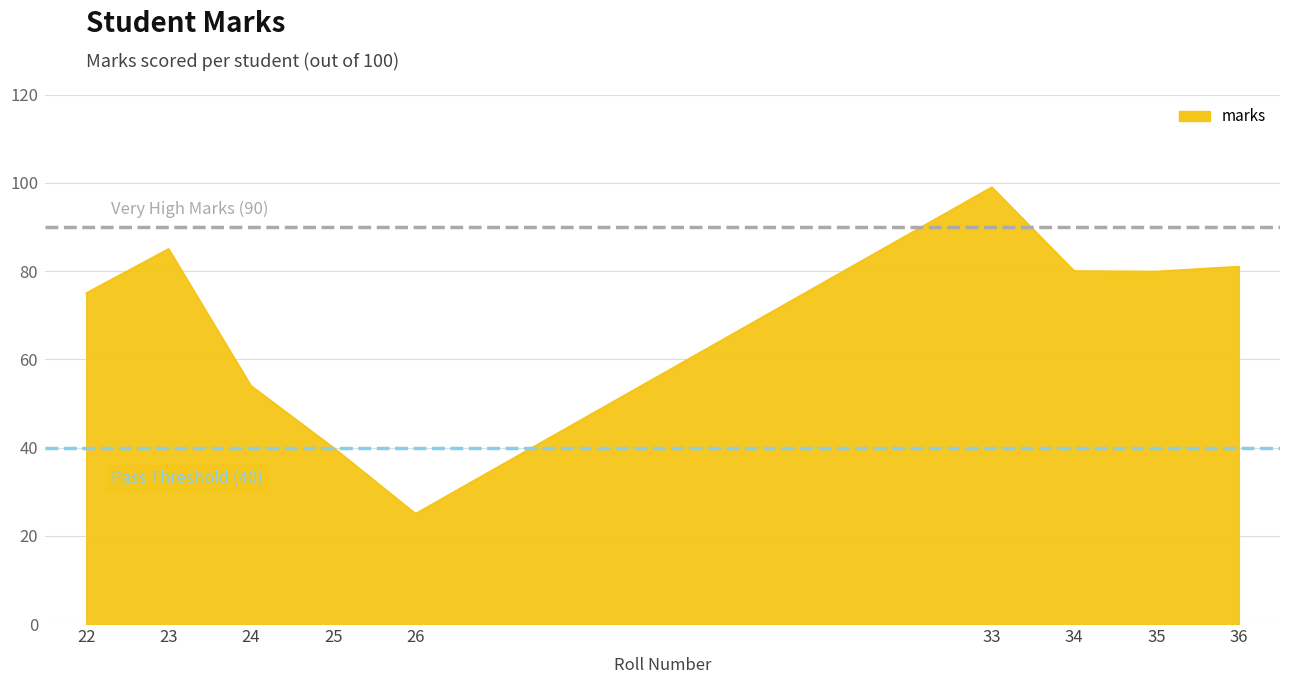

True or false: the data shows 75.0 at 22.

True